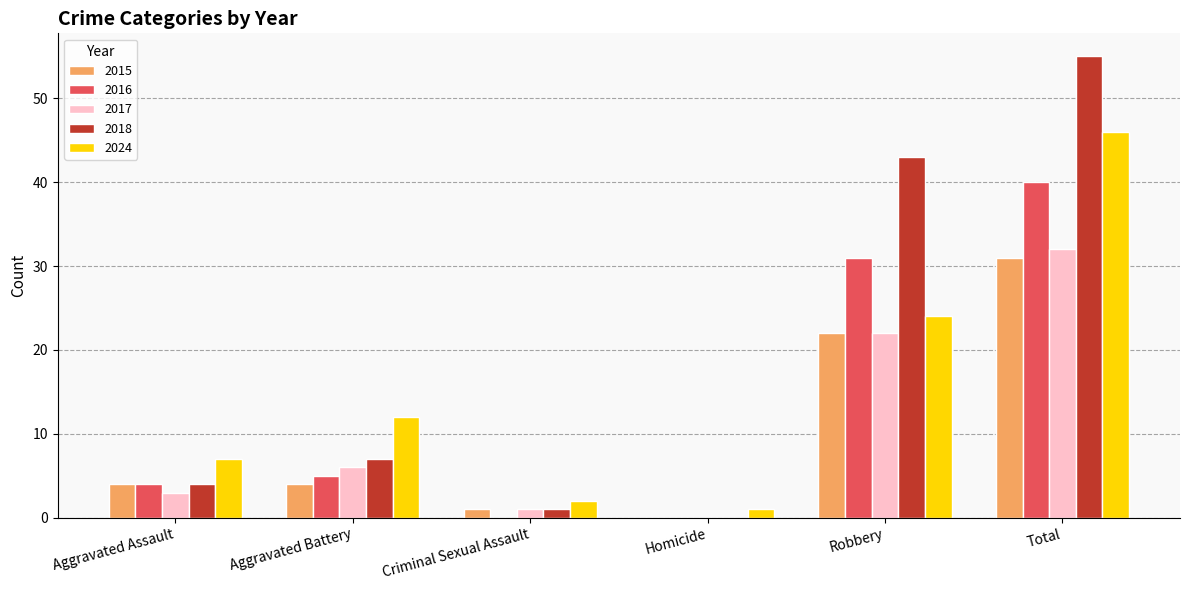

Does the chart contain stacked bars?

No